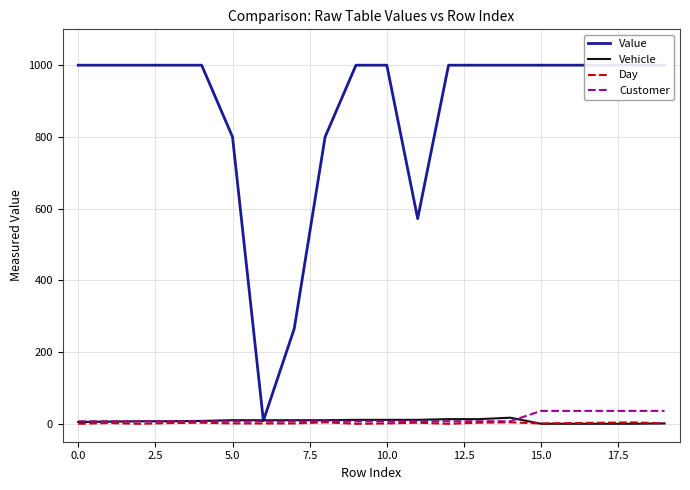

How many data points in Vehicle are less than 10?

10